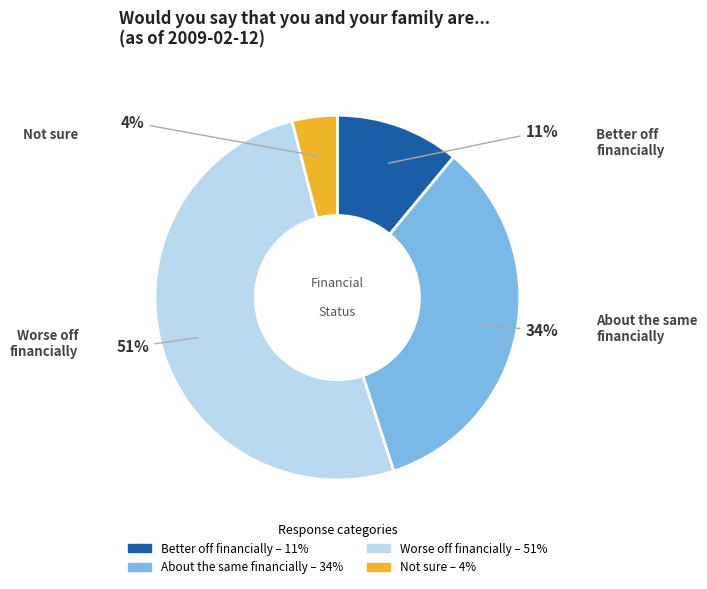

How many segments does this pie chart have?

4